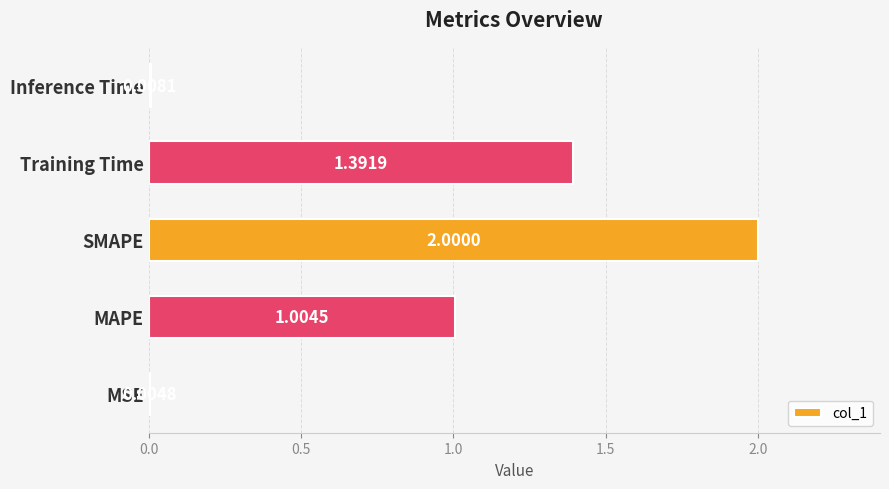

At which category does the chart reach its peak across all series?

SMAPE